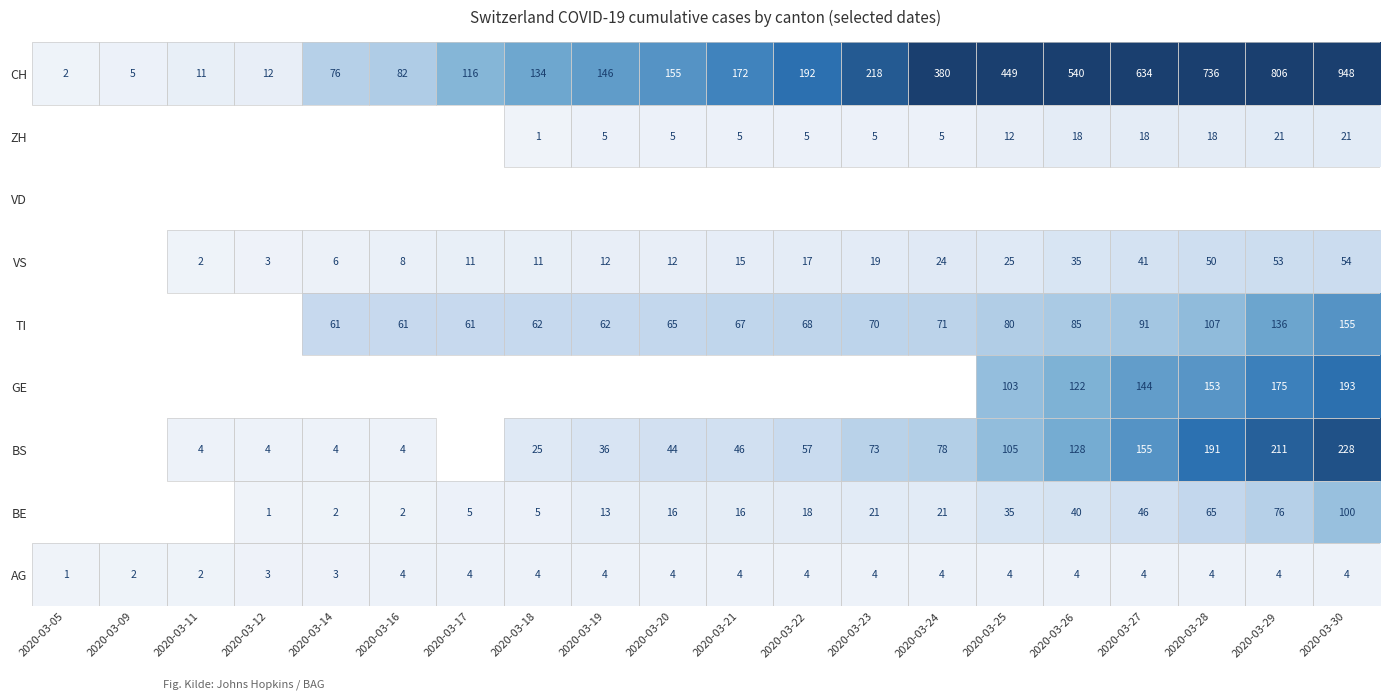

Is it true that BS equals 20 at 2020-03-22?

False